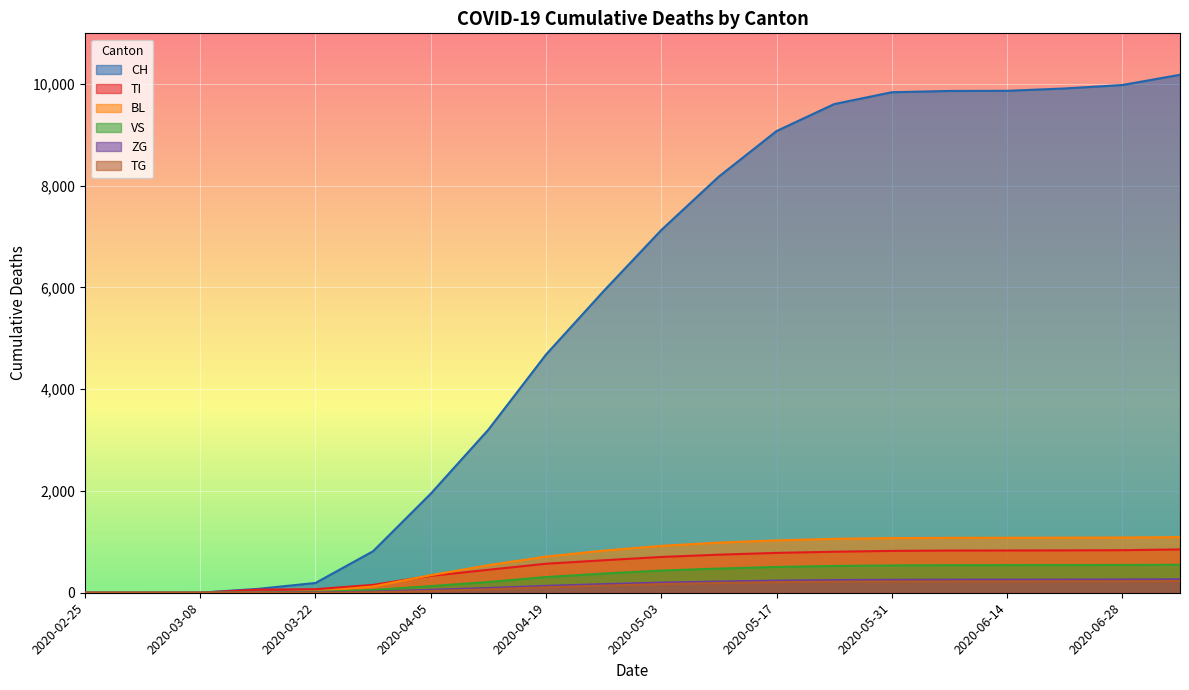

At which label does TG reach its peak?

2020-07-05